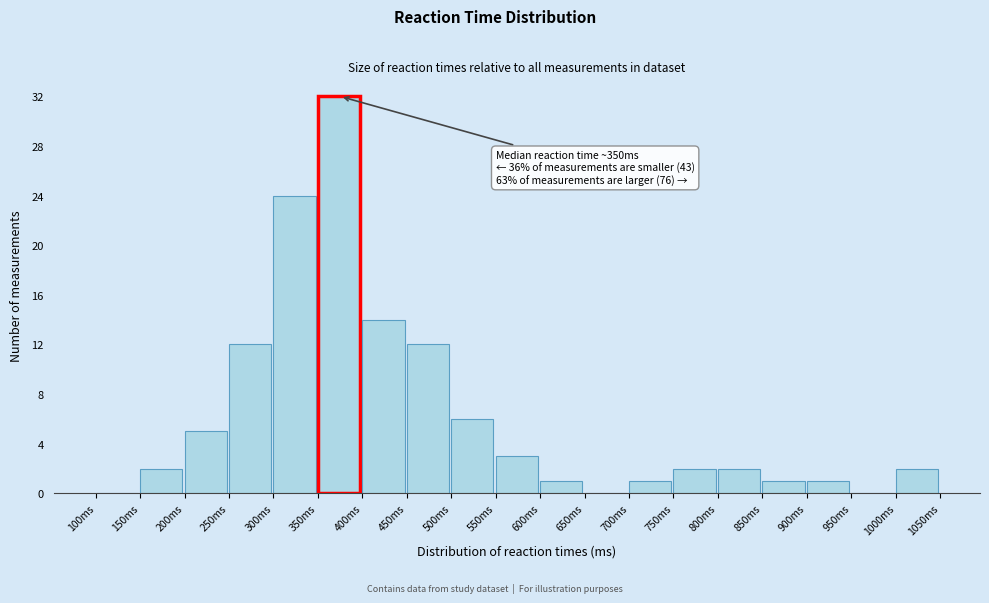

Over which range of the x-axis is the bar tallest?

350 to 400